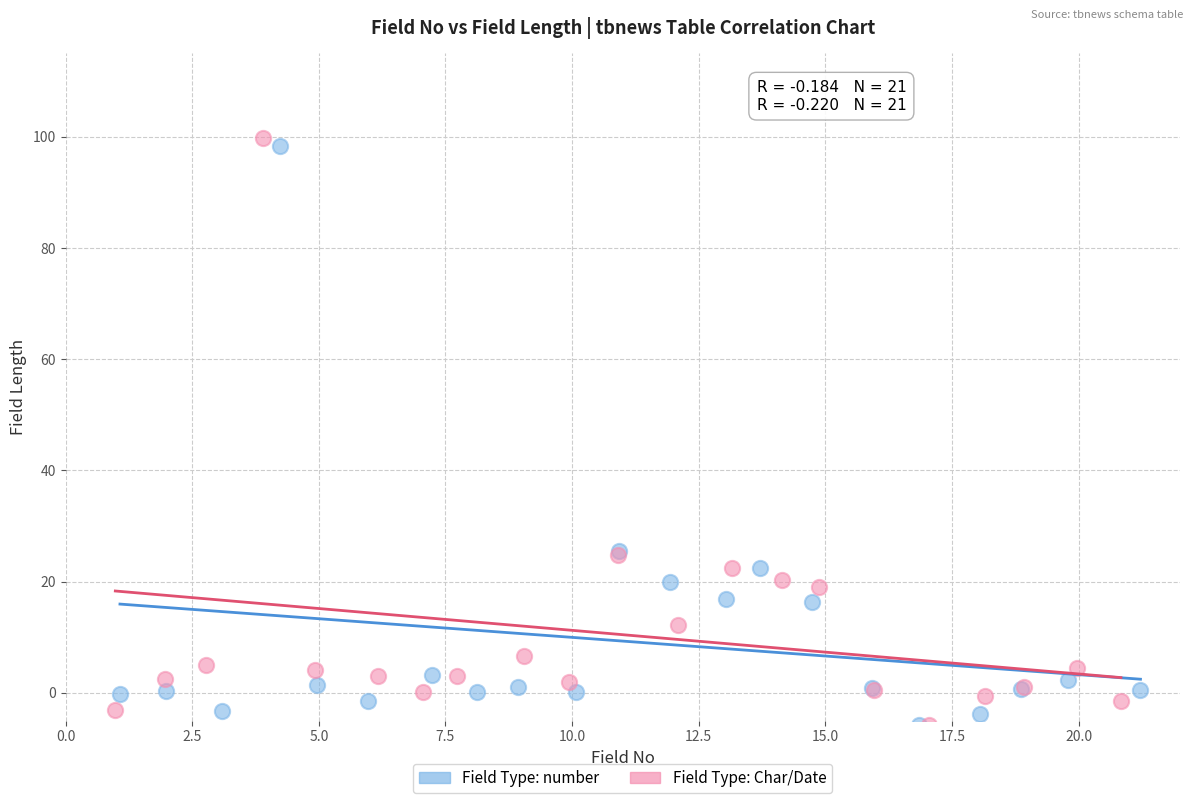

What are all the series names shown in the legend?

Field Type: number, Field Type: Char/Date